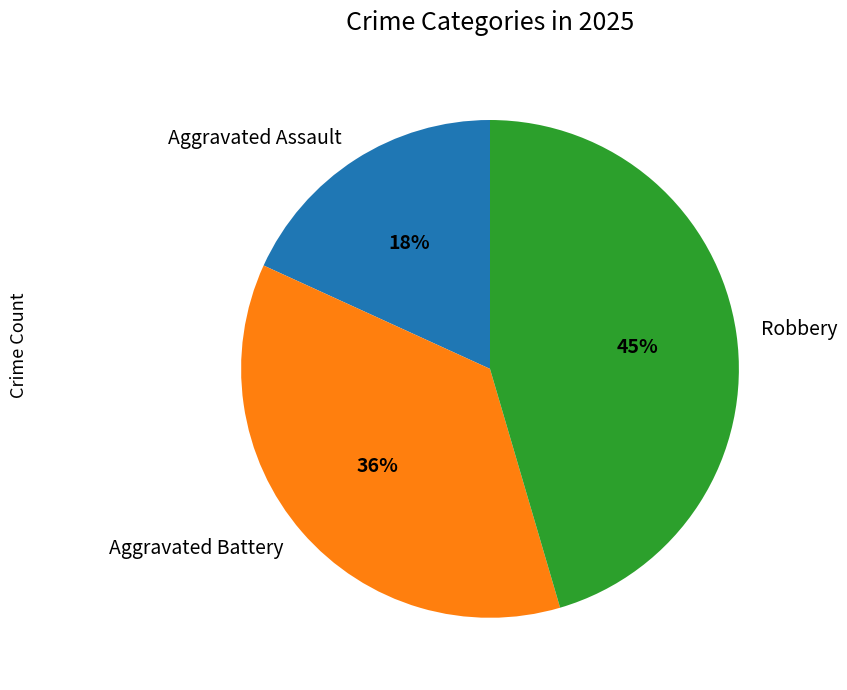

Approximately how many times larger is the value at Aggravated Assault compared to Robbery?

0.4